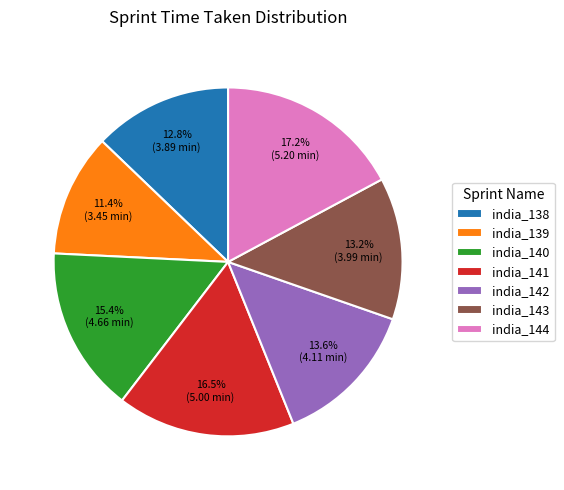

How many segments does this pie chart have?

7